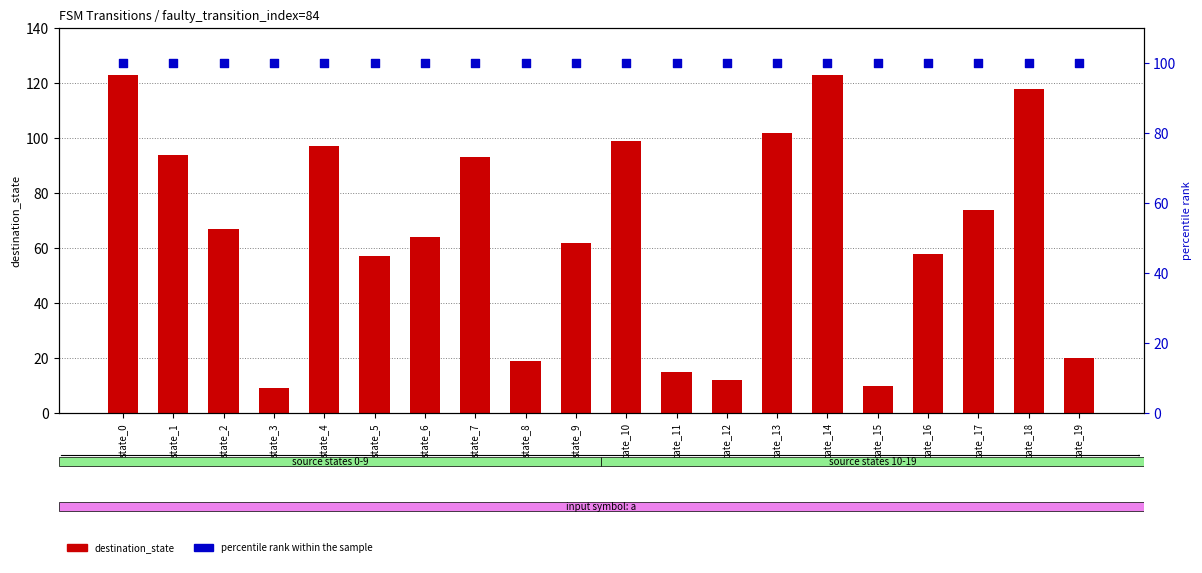

What are all the series names shown in the legend?

destination_state, percentile rank within the sample